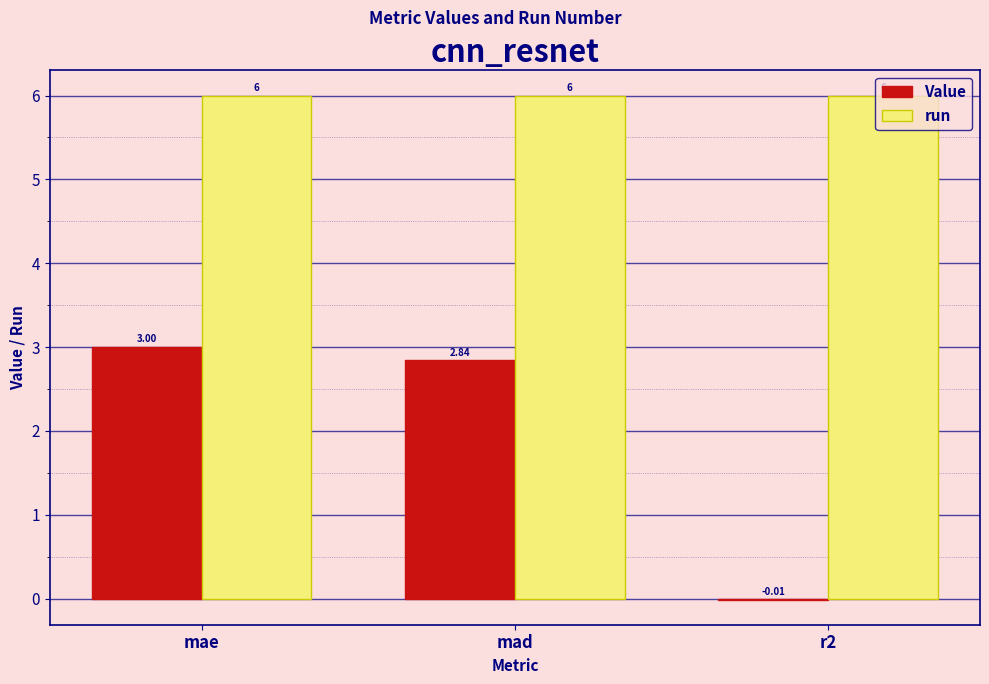

What is the sum of all run values?

18.0